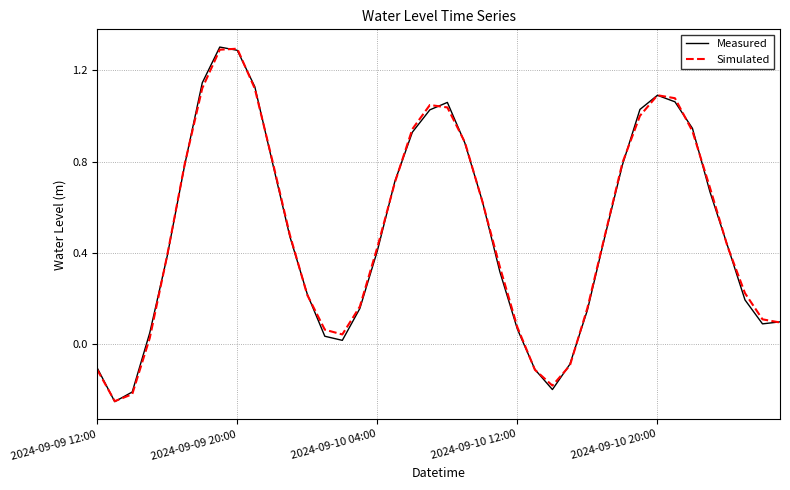

What is the greatest value displayed?

1.3